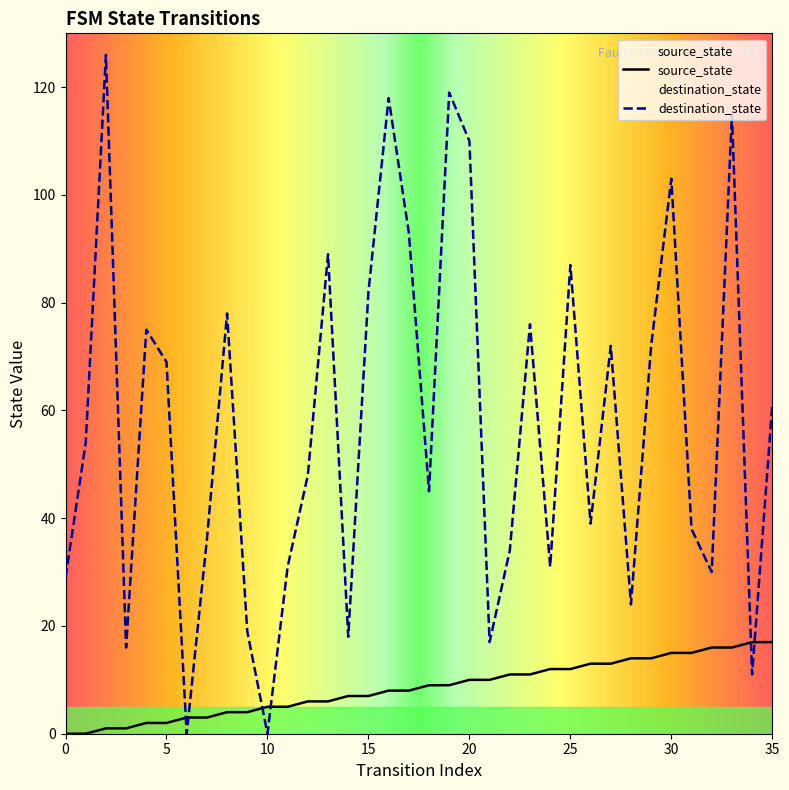

Rank the series at 35 from highest to lowest value.

destination_state, source_state